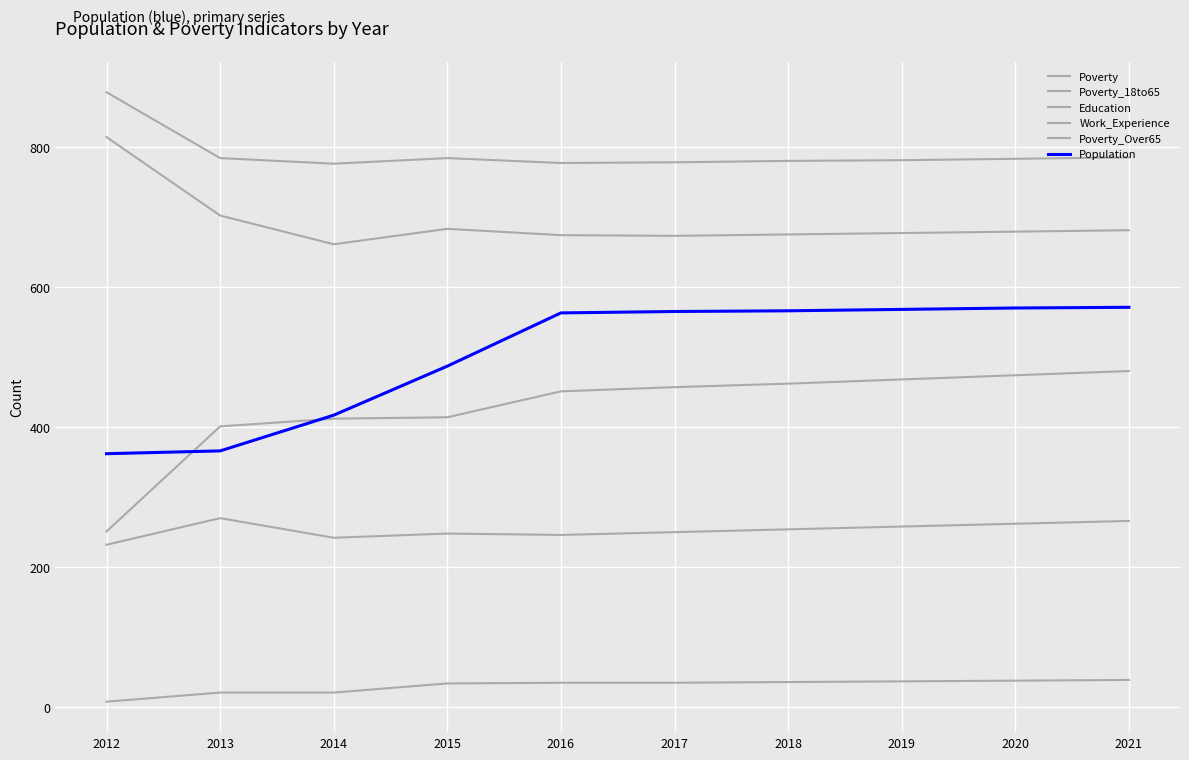

List the series in order of their peak value, highest first.

Work_Experience, Education, Population, Poverty, Poverty_18to65, Poverty_Over65